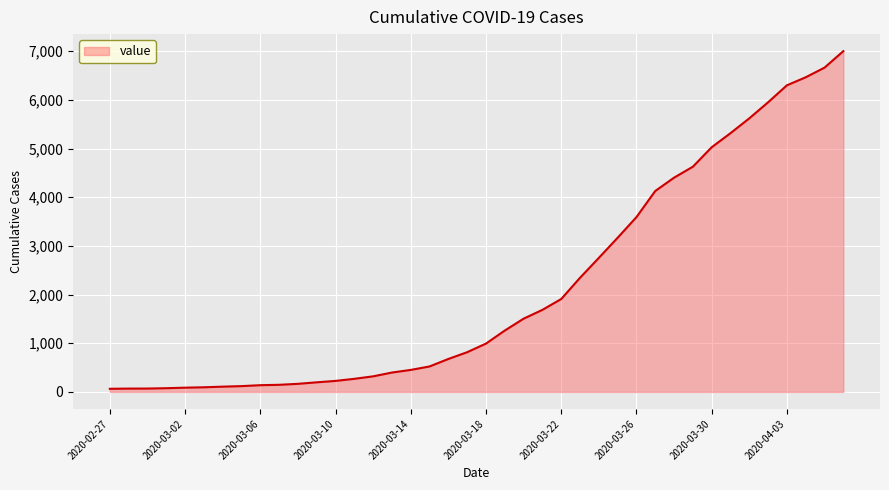

What is the greatest value displayed?

7003